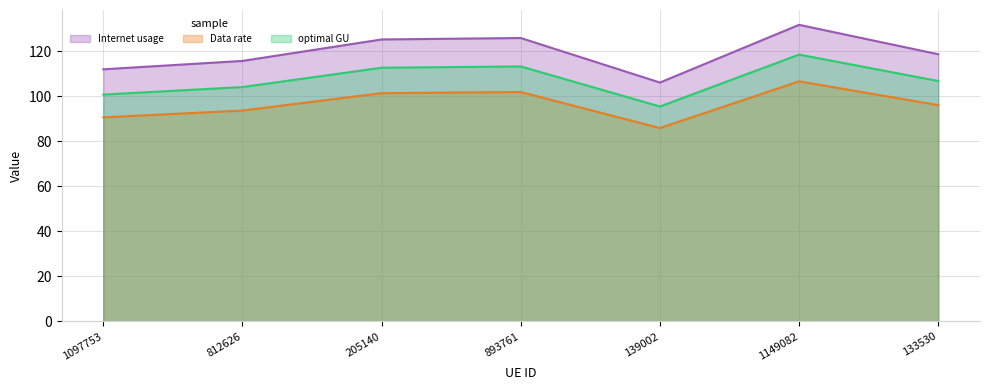

What is the sum of all optimal GU values?

751.0